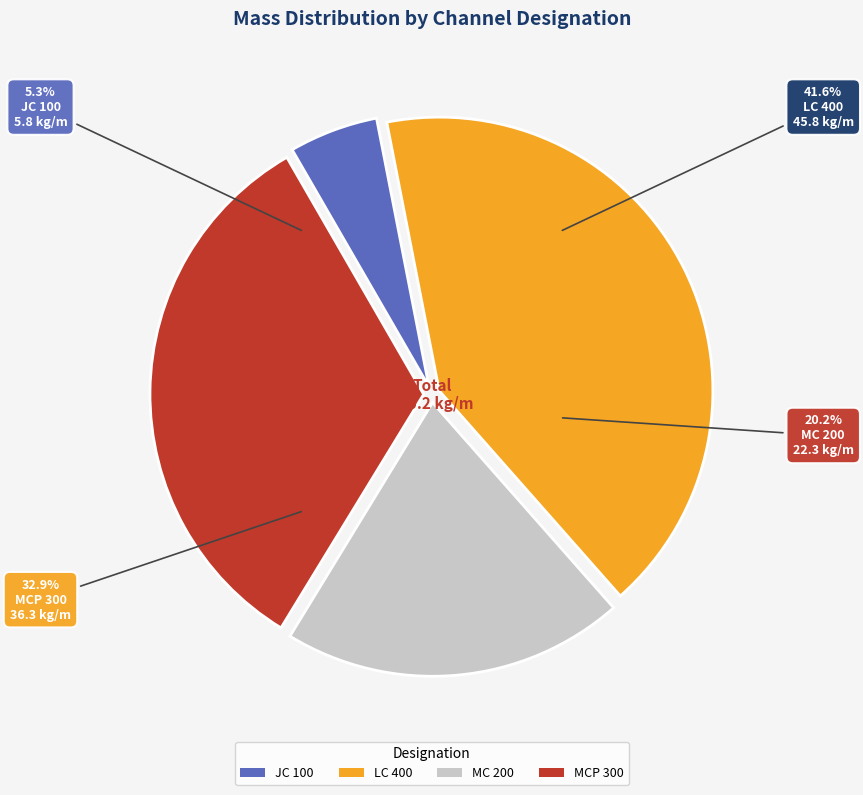

Rank the categories by value from highest to lowest.

LC 400, MCP 300, MC 200, JC 100